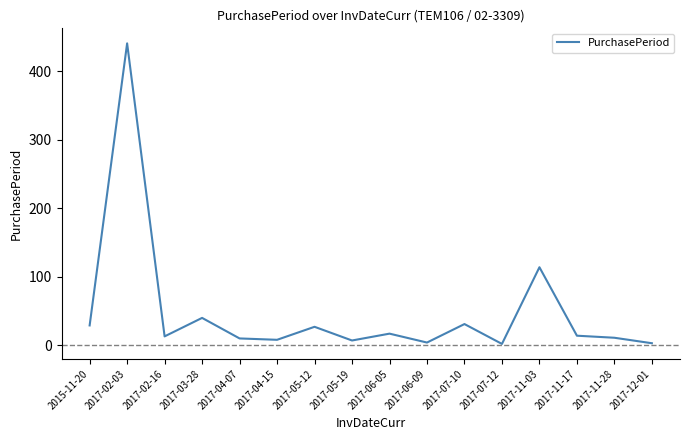

How many values are below 14?

8